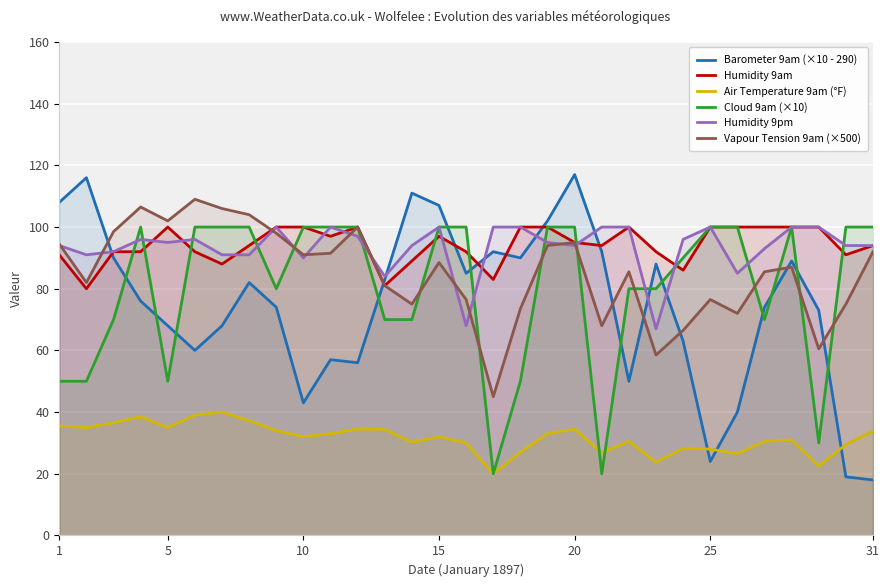

True or false: Air Temperature 9am (°F) has more than 1 interior local peaks.

True